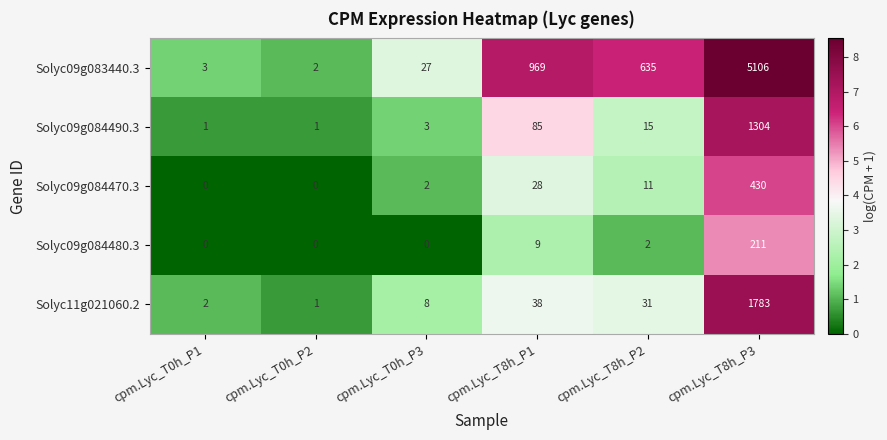

What is the difference between the Solyc11g021060.2 values at cpm.Lyc_T8h_P2 and cpm.Lyc_T8h_P3?

1752